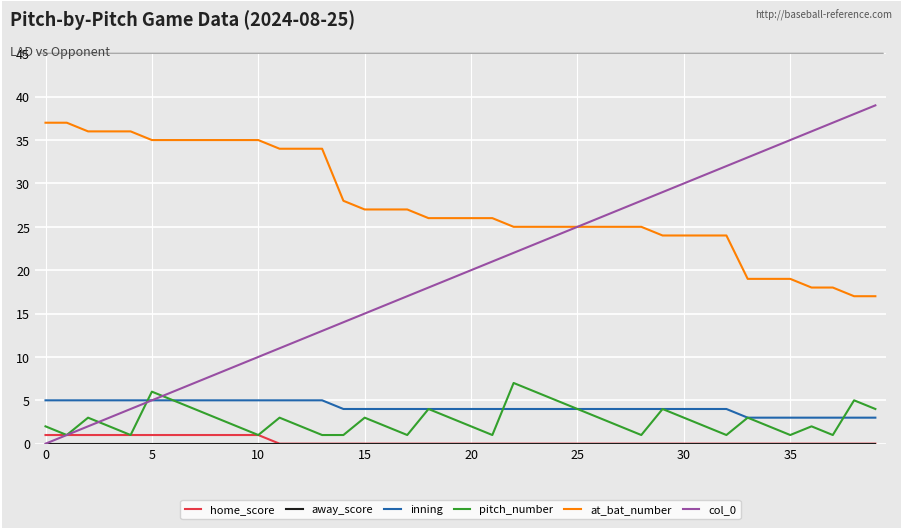

Which series has the largest total across all categories?

at_bat_number